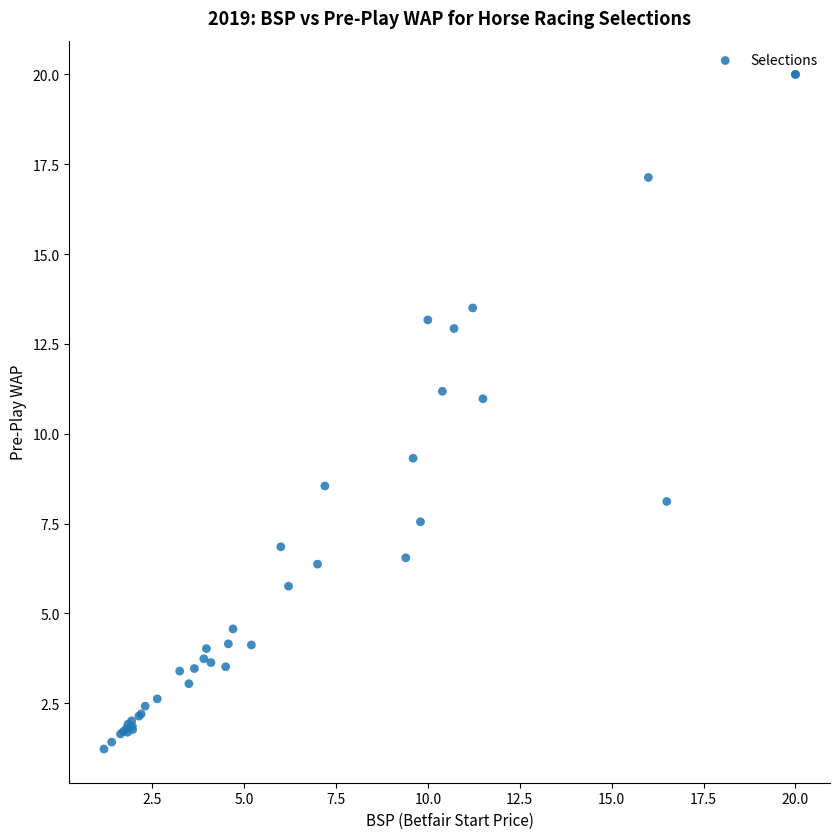

What Y value in the scatter plot is closest to 10?

9.3